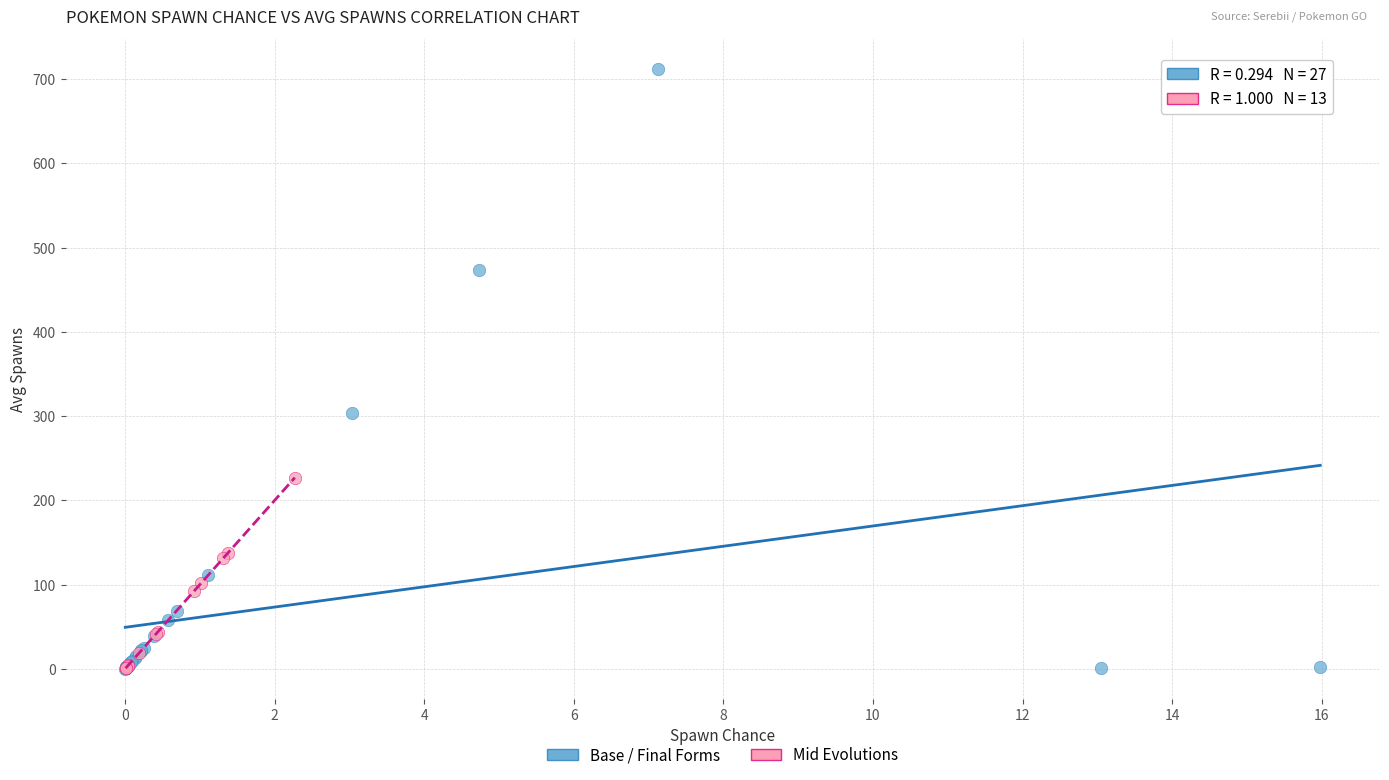

Which series reaches the maximum Y coordinate?

Base / Final Forms